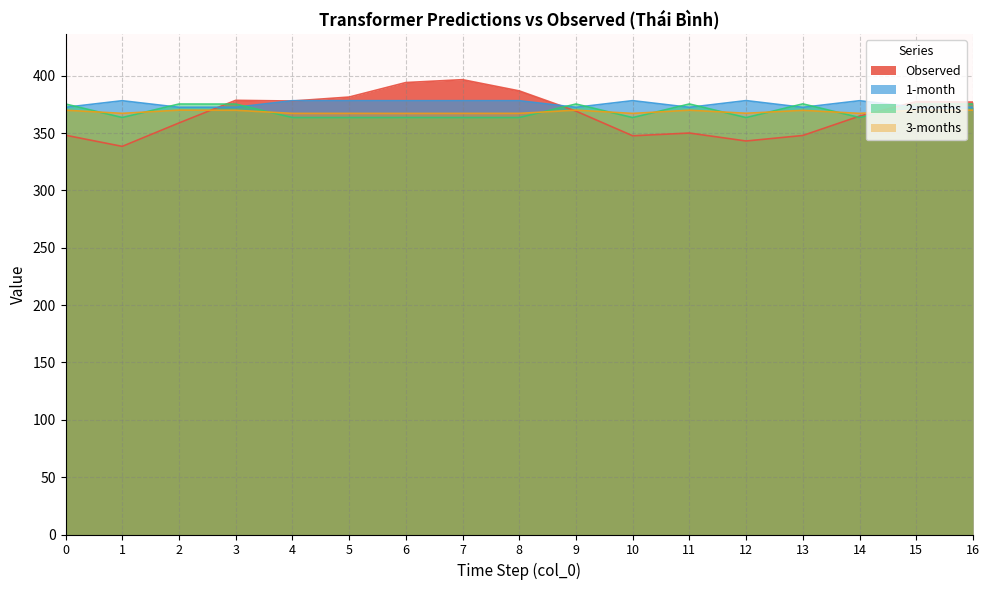

What is the total value across all series at 2?

1476.6